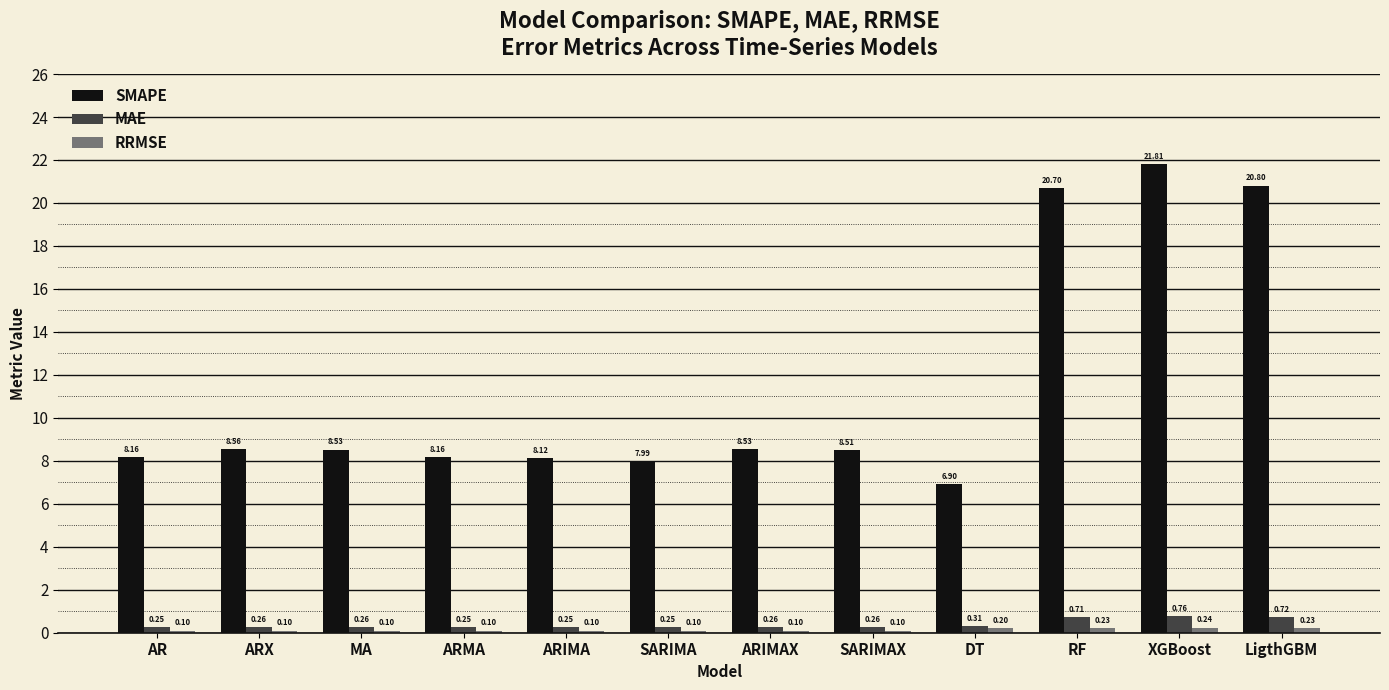

How many bars are there in each group?

3